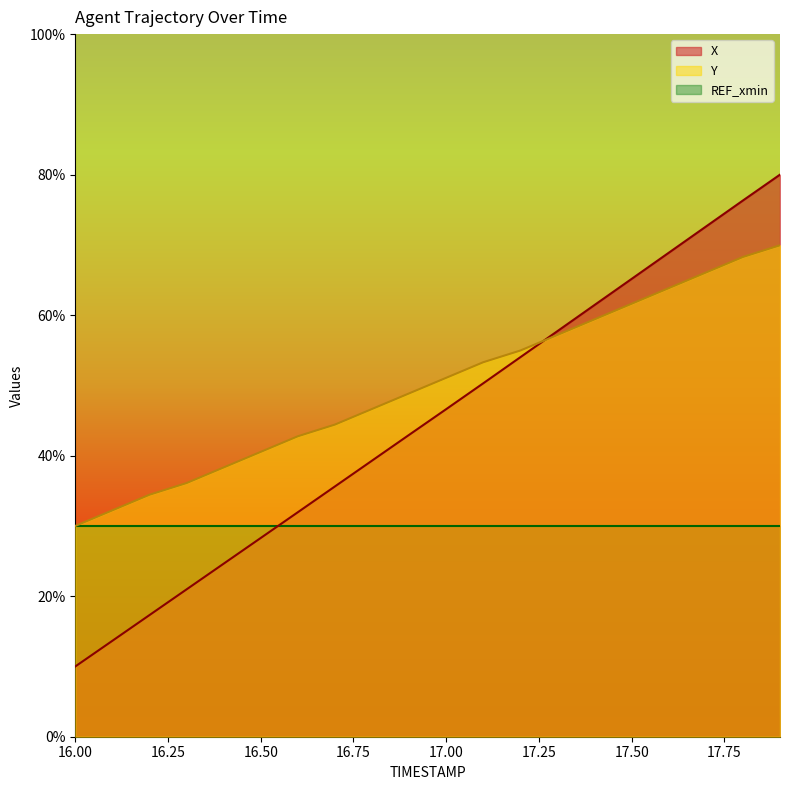

The Y series shows 36.1 at 16.3. True or false?

True